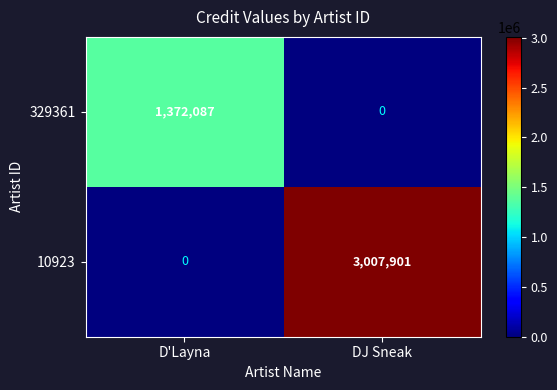

List the series in order of their peak value, highest first.

10923, 329361